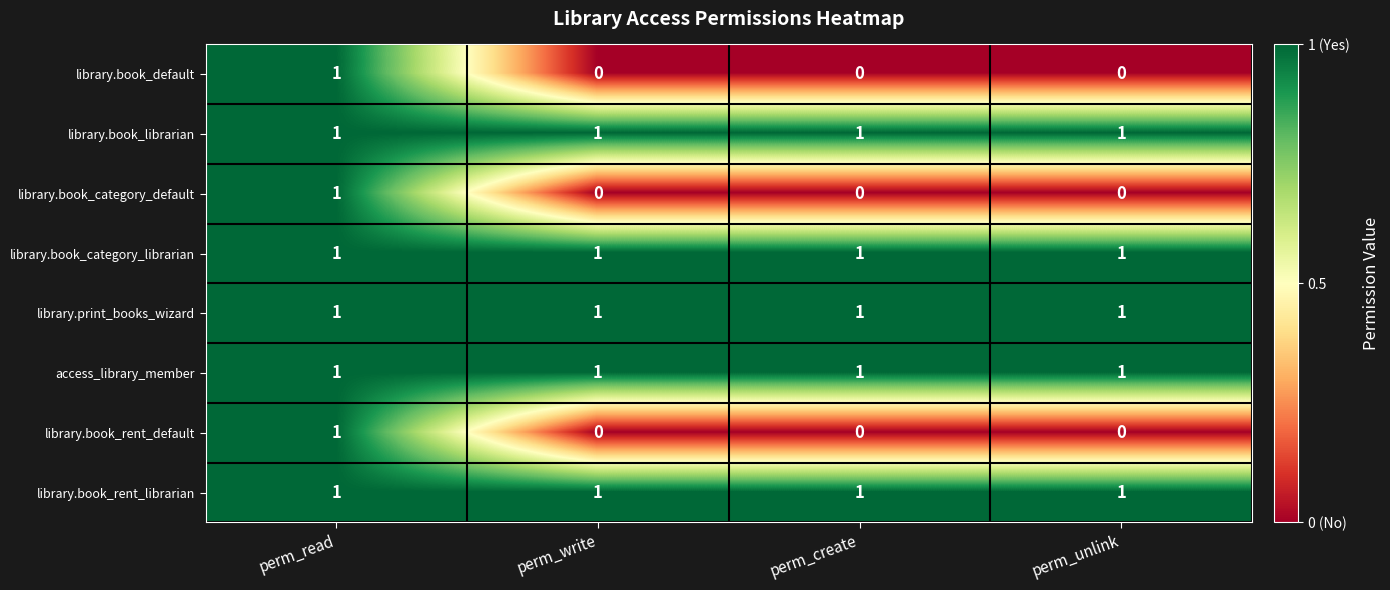

The library.book_category_default series shows 0 at perm_create. True or false?

True